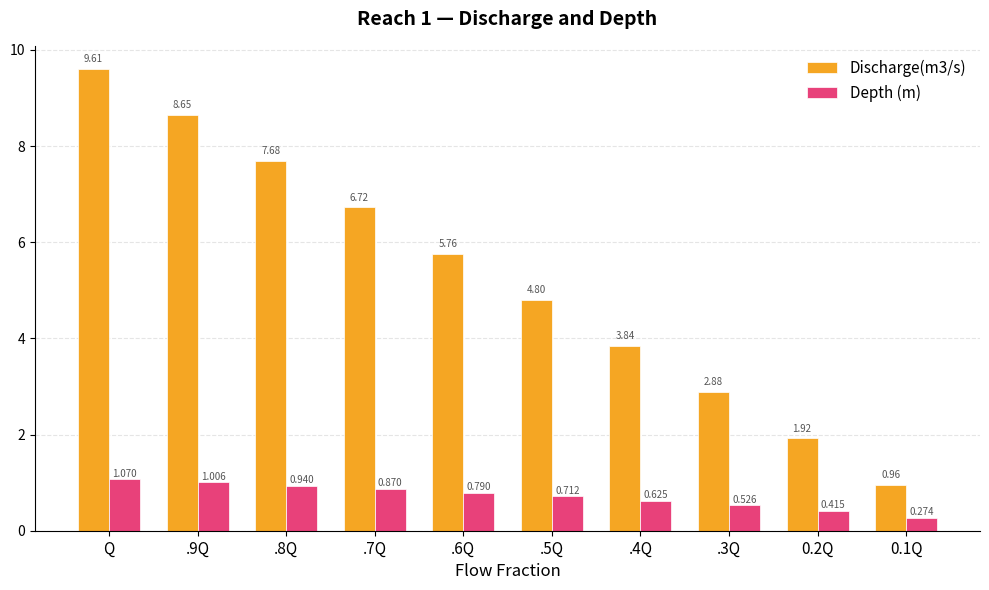

The Depth (m) series shows 0.9 at .3Q. True or false?

False